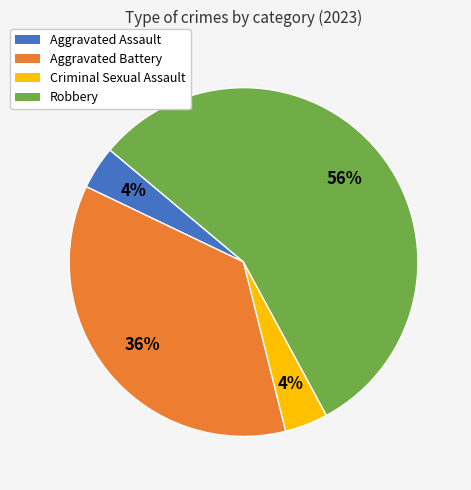

How many slices are in this pie chart?

4